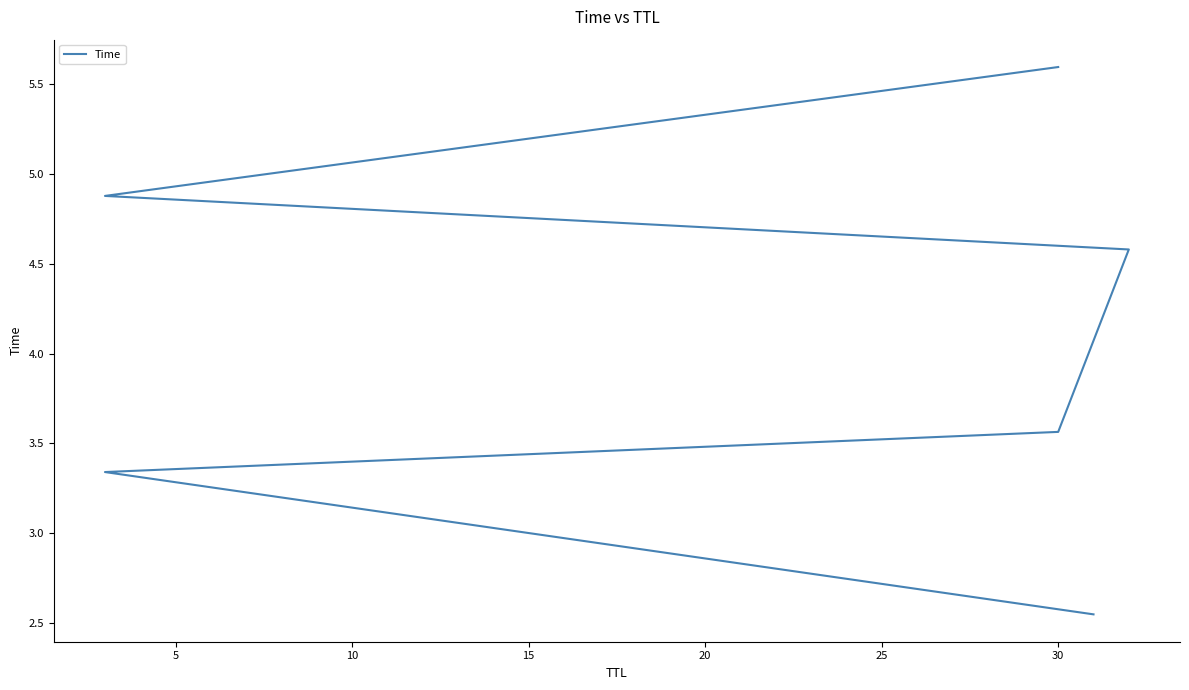

How many values are between 3 and 4?

2